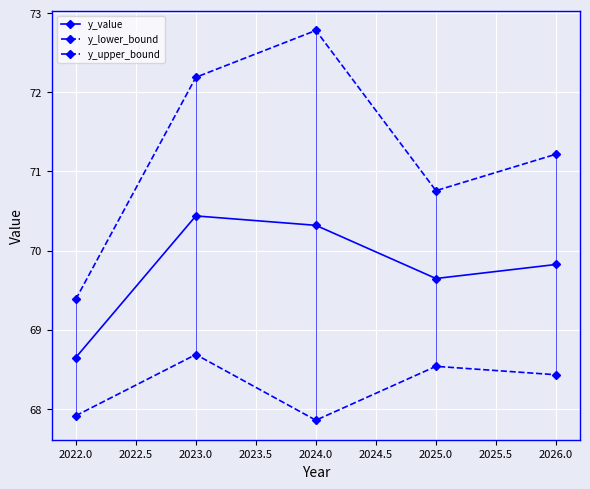

At how many categories does at least one series exceed 70?

4